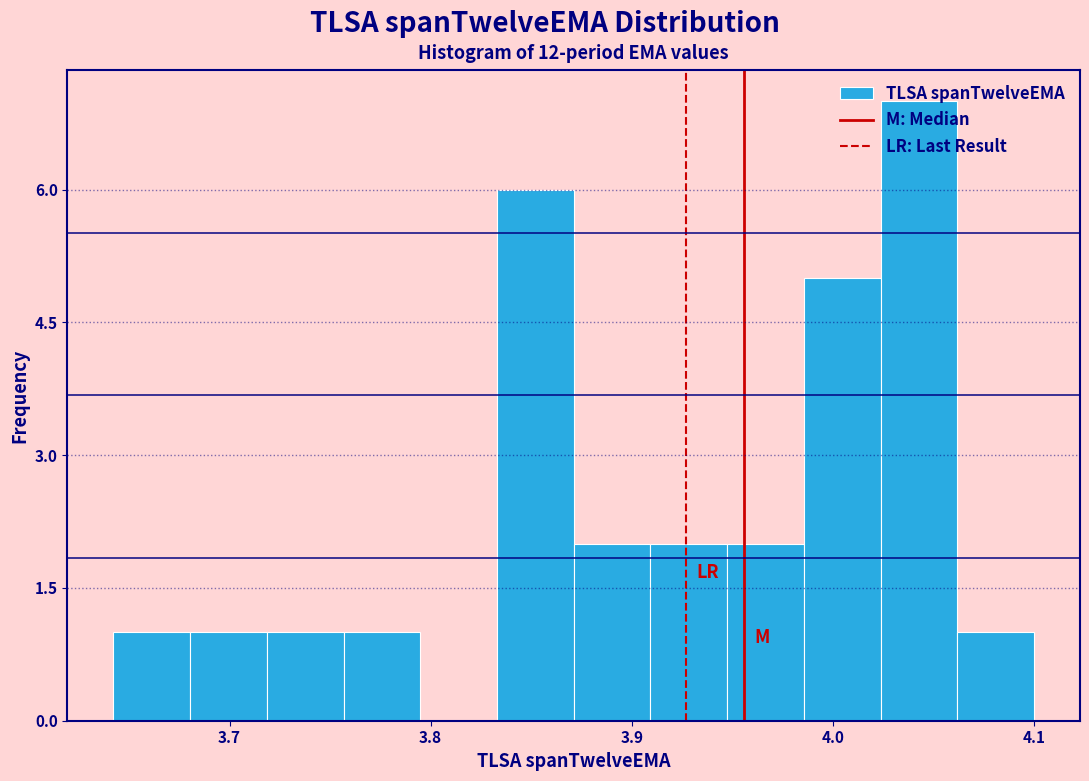

Around what value on the x-axis is the tallest bar? Give the approximate position of its centre, as read against the axis.

4.04